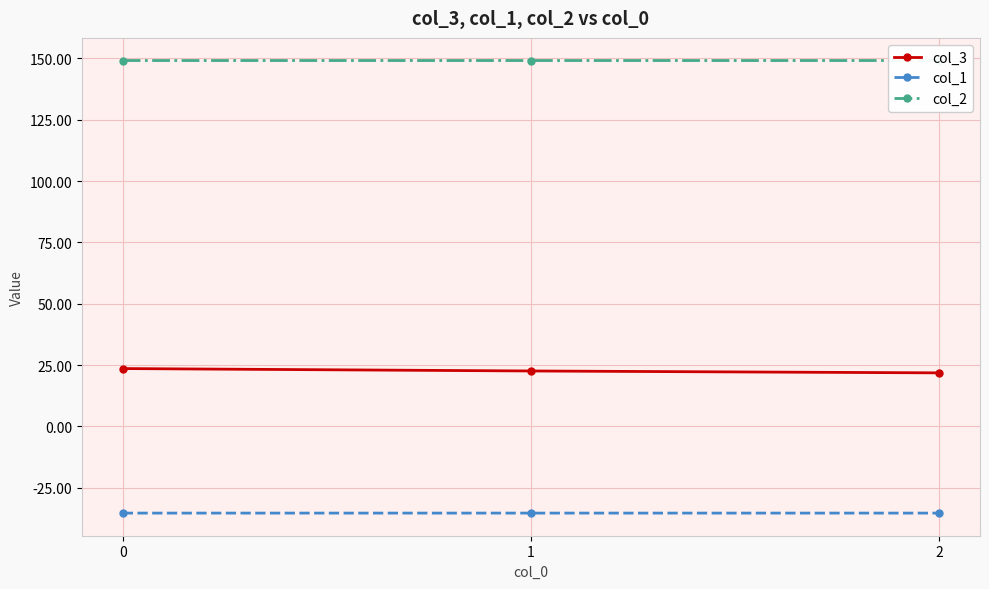

Rank the series at 0 from lowest to highest value.

col_1, col_3, col_2